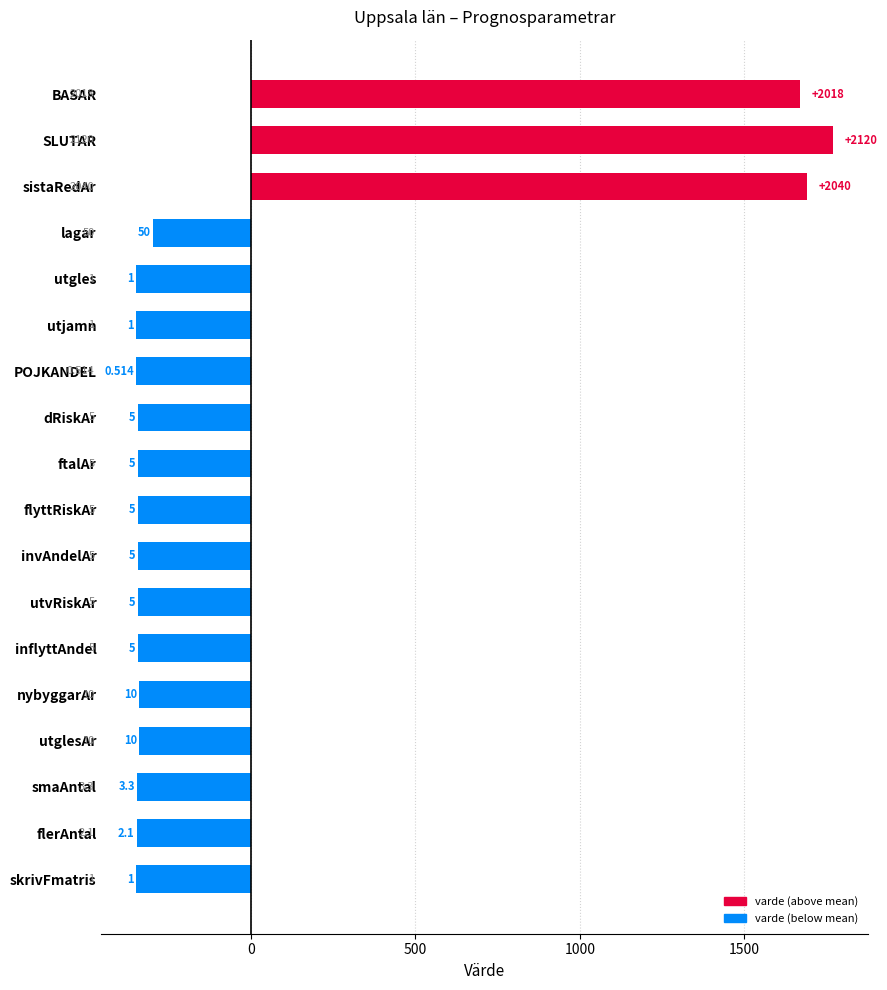

How many bars are there in total?

18